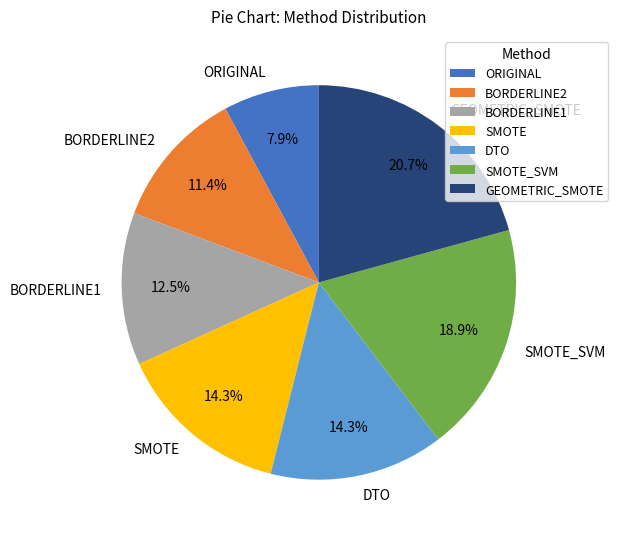

Which has a higher value, SMOTE_SVM or SMOTE?

SMOTE_SVM